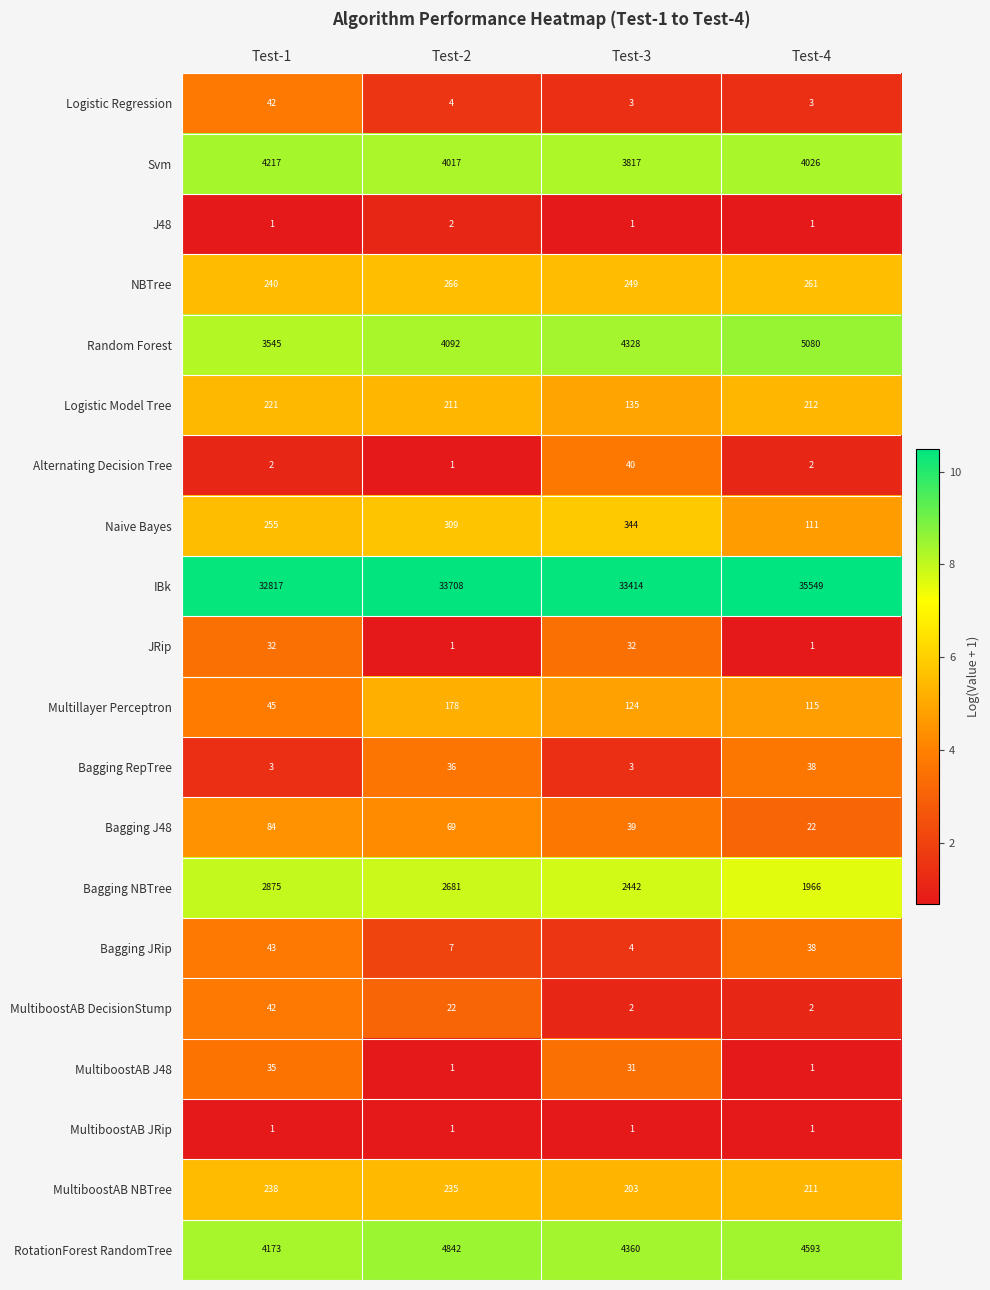

What is the total value across all series at Test-4?

52233